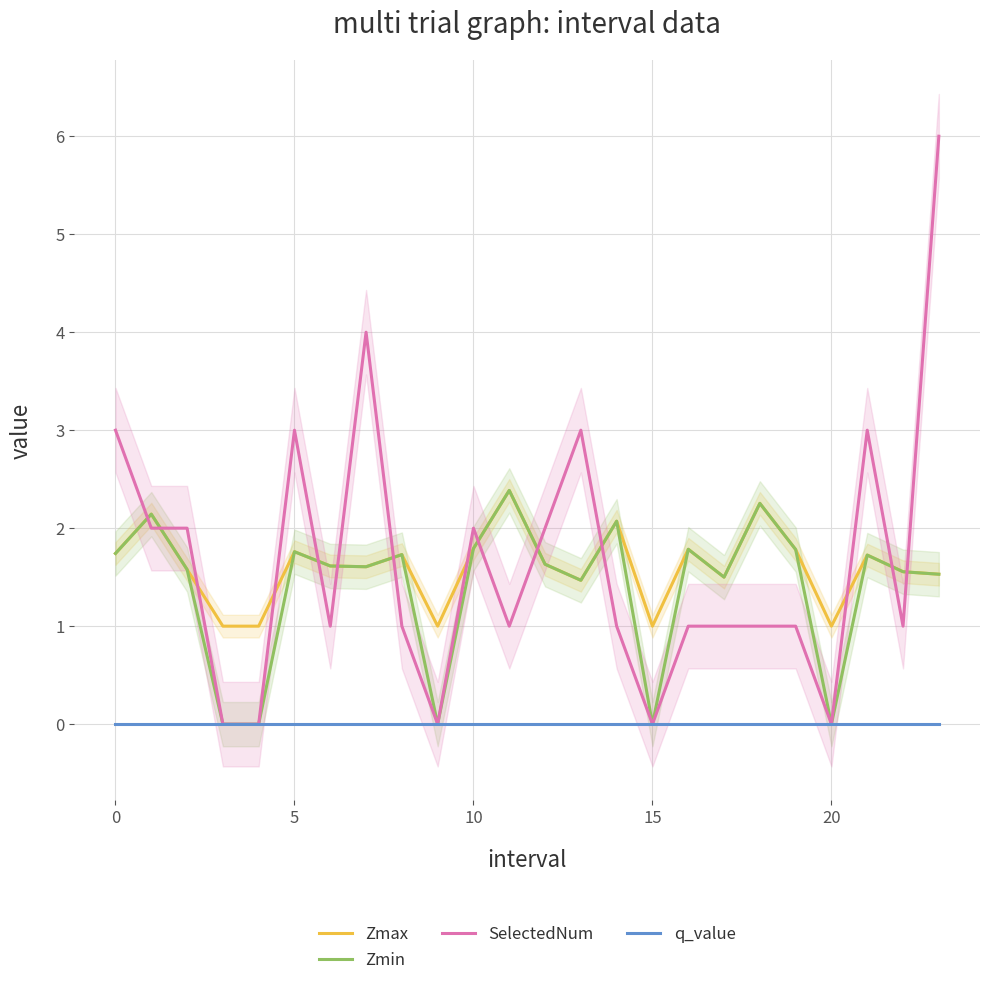

How many data points in SelectedNum are less than 1?

5